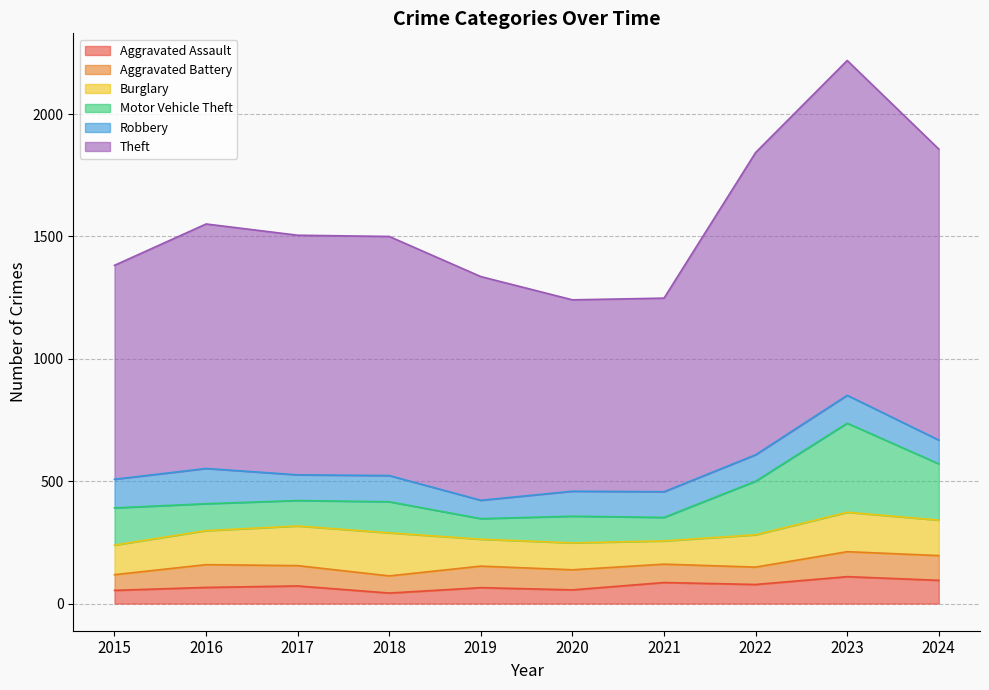

Rank the series by their maximum value, from highest to lowest.

Theft, Motor Vehicle Theft, Burglary, Robbery, Aggravated Assault, Aggravated Battery